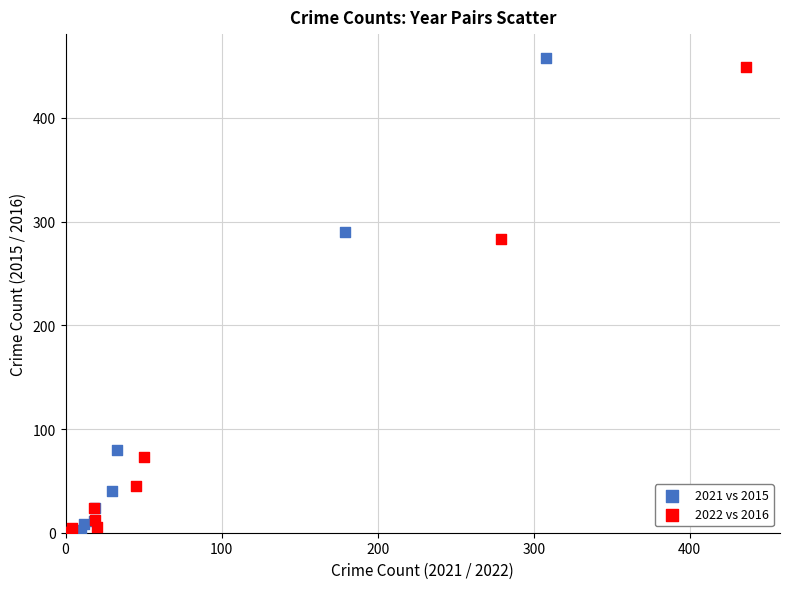

Which series contains the highest Y value?

2021 vs 2015